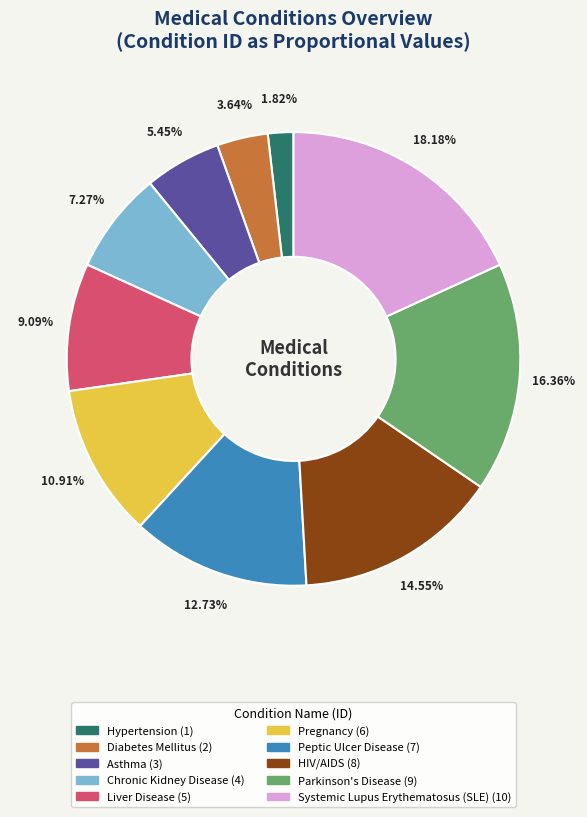

Is Asthma the majority of the pie?

No